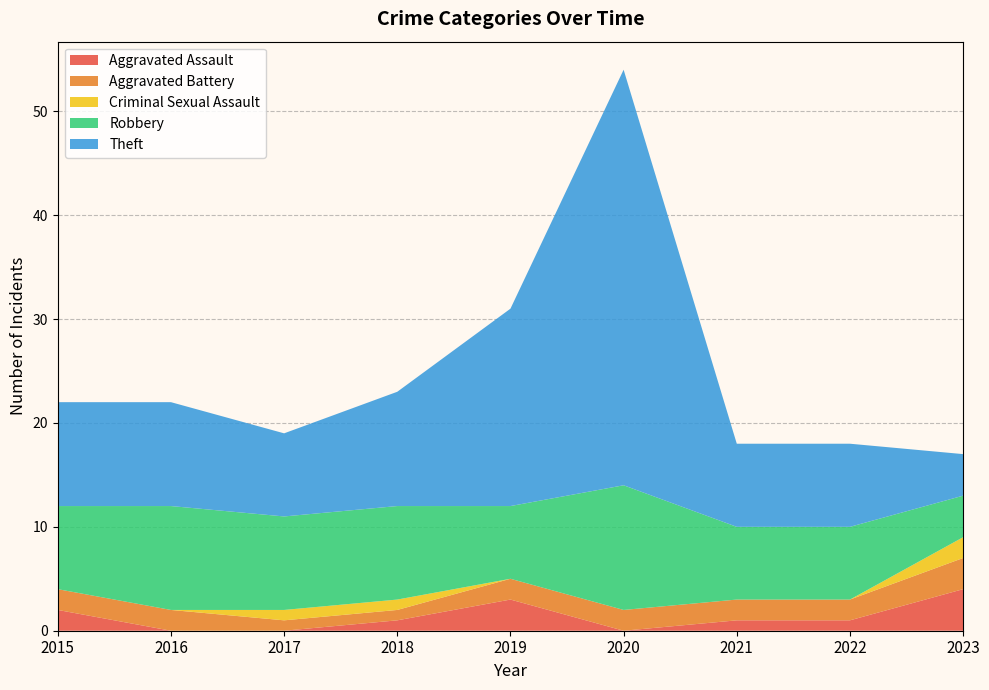

Reading right to left, transcribe all the data shown in this chart.

Aggravated Assault: 2023=4	2022=1	2021=1	2020=0	2019=3	2018=1	2017=0	2016=0	2015=2
Aggravated Battery: 2023=3	2022=2	2021=2	2020=2	2019=2	2018=1	2017=1	2016=2	2015=2
Criminal Sexual Assault: 2023=2	2022=0	2021=0	2020=0	2019=0	2018=1	2017=1	2016=0	2015=0
Robbery: 2023=4	2022=7	2021=7	2020=12	2019=7	2018=9	2017=9	2016=10	2015=8
Theft: 2023=4	2022=8	2021=8	2020=40	2019=19	2018=11	2017=8	2016=10	2015=10